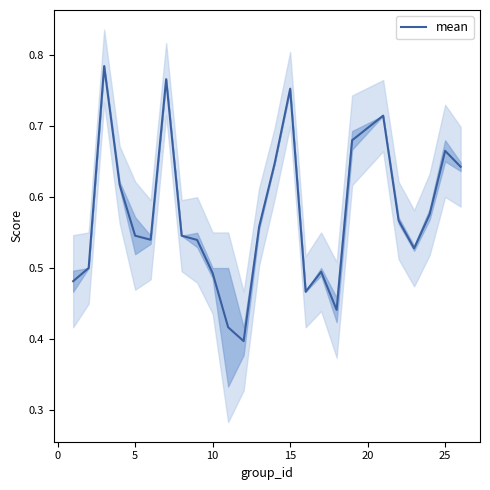

How many points are higher than both their immediate neighbors (excluding endpoints)?

6